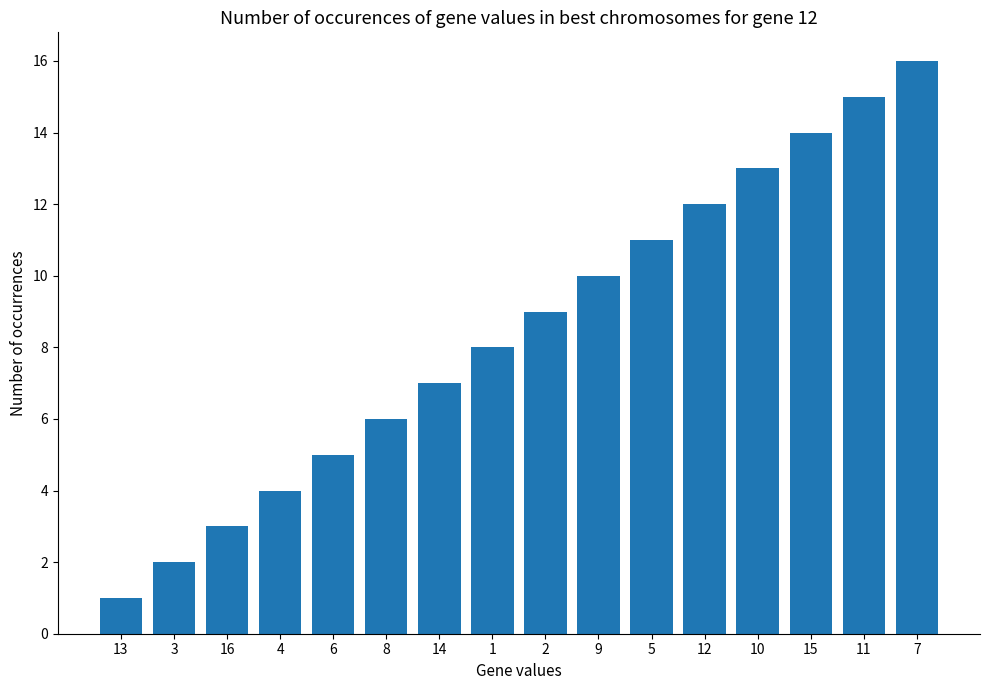

Reading right to left, extract all data points from this chart.

7=16	11=15	15=14	10=13	12=12	5=11	9=10	2=9	1=8	14=7	8=6	6=5	4=4	16=3	3=2	13=1